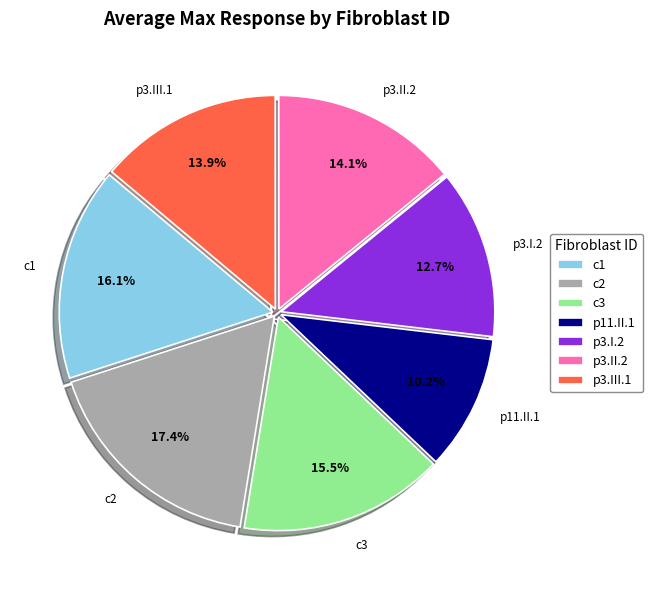

To the nearest percent, what is the difference between the largest and smallest slice percentages?

7%